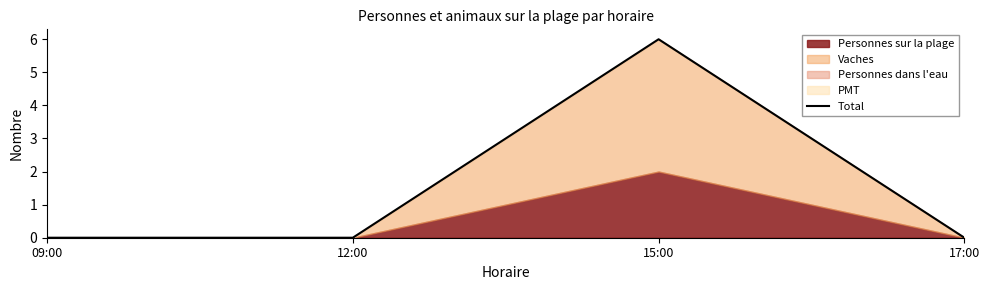

At which category does the data reach its first local peak?

15:00